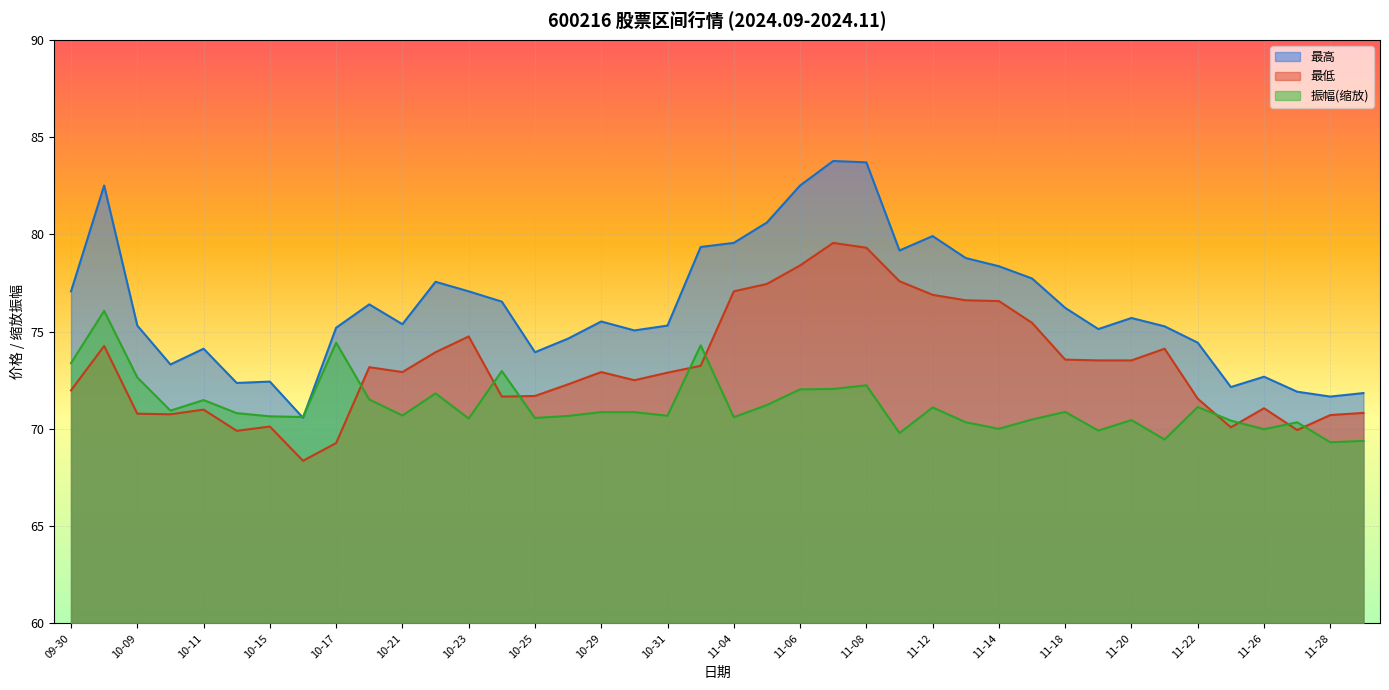

Rank the series at 11-01 from highest to lowest value.

最高, 振幅, 最低